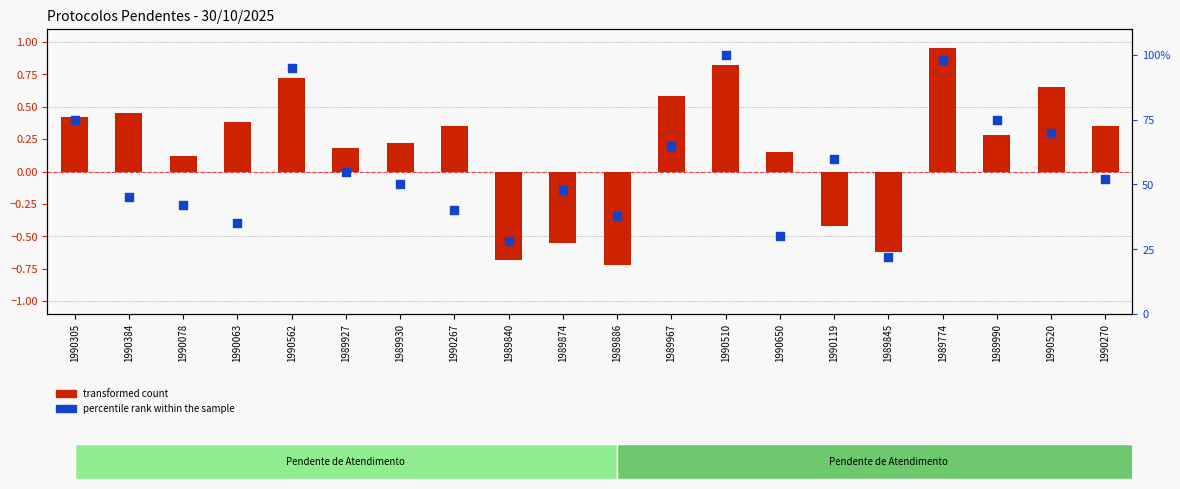

At how many categories does at least one series exceed 3?

20